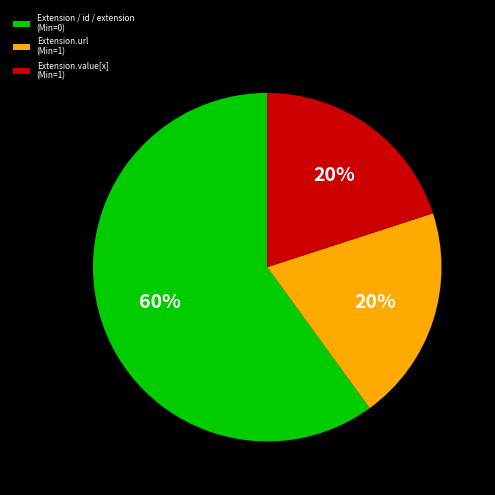

Which slice is the largest?

Extension / id / extension (Min=0)